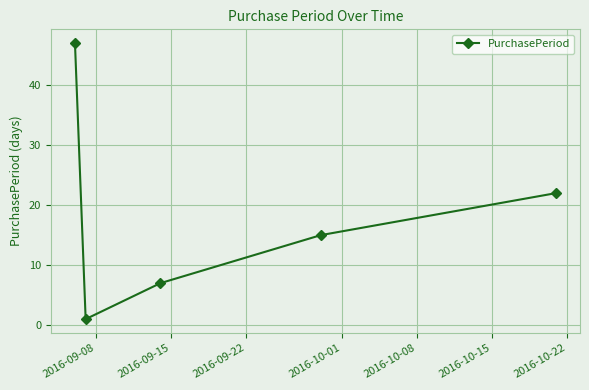

True or false: the data has more than 2 interior local peaks.

False